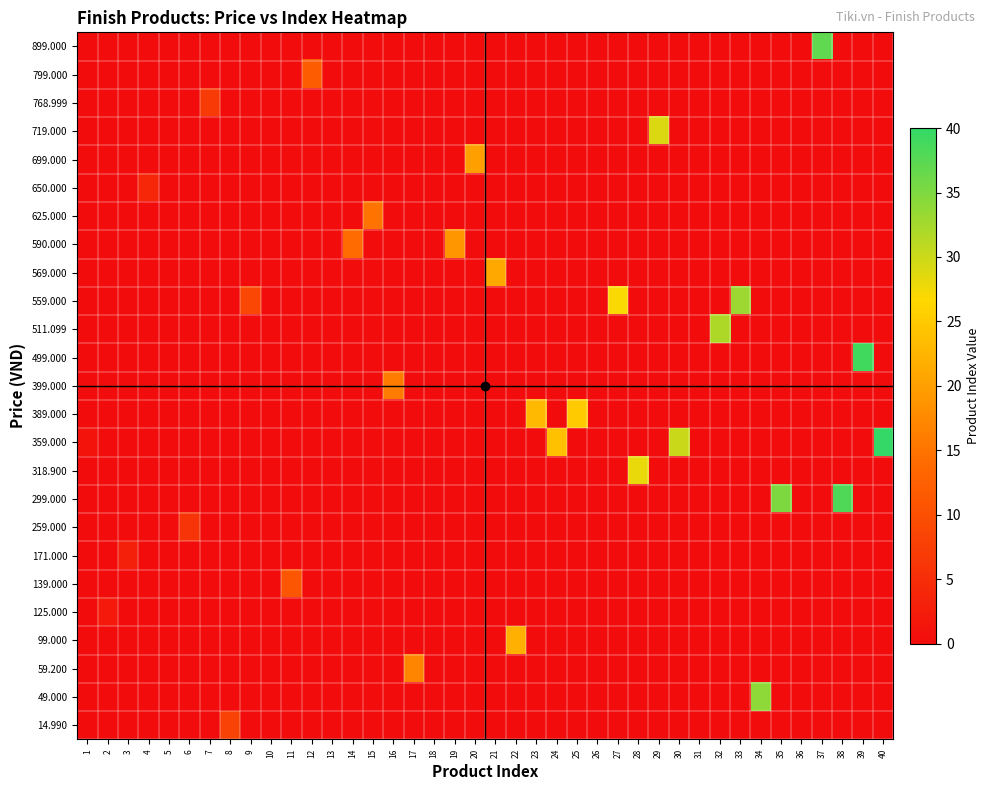

Reading left to right, list all the values displayed in this chart.

14.990: 1=0	2=0	3=0	4=0	5=0	6=0	7=0	8=8	9=0	10=0	11=0	12=0	13=0	14=0	15=0	16=0	17=0	18=0	19=0	20=0	21=0	22=0	23=0	24=0	25=0	26=0	27=0	28=0	29=0	30=0	31=0	32=0	33=0	34=0	35=0	36=0	37=0	38=0	39=0	40=0
49.000: 1=0	2=0	3=0	4=0	5=0	6=0	7=0	8=0	9=0	10=0	11=0	12=0	13=0	14=0	15=0	16=0	17=0	18=0	19=0	20=0	21=0	22=0	23=0	24=0	25=0	26=0	27=0	28=0	29=0	30=0	31=0	32=0	33=0	34=34	35=0	36=0	37=0	38=0	39=0	40=0
59.200: 1=0	2=0	3=0	4=0	5=0	6=0	7=0	8=0	9=0	10=0	11=0	12=0	13=0	14=0	15=0	16=0	17=17	18=0	19=0	20=0	21=0	22=0	23=0	24=0	25=0	26=0	27=0	28=0	29=0	30=0	31=0	32=0	33=0	34=0	35=0	36=0	37=0	38=0	39=0	40=0
99.000: 1=0	2=0	3=0	4=0	5=0	6=0	7=0	8=0	9=0	10=0	11=0	12=0	13=0	14=0	15=0	16=0	17=0	18=0	19=0	20=0	21=0	22=22	23=0	24=0	25=0	26=0	27=0	28=0	29=0	30=0	31=0	32=0	33=0	34=0	35=0	36=0	37=0	38=0	39=0	40=0
125.000: 1=0	2=2	3=0	4=0	5=0	6=0	7=0	8=0	9=0	10=0	11=0	12=0	13=0	14=0	15=0	16=0	17=0	18=0	19=0	20=0	21=0	22=0	23=0	24=0	25=0	26=0	27=0	28=0	29=0	30=0	31=0	32=0	33=0	34=0	35=0	36=0	37=0	38=0	39=0	40=0
139.000: 1=0	2=0	3=0	4=0	5=0	6=0	7=0	8=0	9=0	10=0	11=11	12=0	13=0	14=0	15=0	16=0	17=0	18=0	19=0	20=0	21=0	22=0	23=0	24=0	25=0	26=0	27=0	28=0	29=0	30=0	31=0	32=0	33=0	34=0	35=0	36=0	37=0	38=0	39=0	40=0
171.000: 1=0	2=0	3=3	4=0	5=0	6=0	7=0	8=0	9=0	10=0	11=0	12=0	13=0	14=0	15=0	16=0	17=0	18=0	19=0	20=0	21=0	22=0	23=0	24=0	25=0	26=0	27=0	28=0	29=0	30=0	31=0	32=0	33=0	34=0	35=0	36=0	37=0	38=0	39=0	40=0
259.000: 1=0	2=0	3=0	4=0	5=0	6=6	7=0	8=0	9=0	10=0	11=0	12=0	13=0	14=0	15=0	16=0	17=0	18=0	19=0	20=0	21=0	22=0	23=0	24=0	25=0	26=0	27=0	28=0	29=0	30=0	31=0	32=0	33=0	34=0	35=0	36=0	37=0	38=0	39=0	40=0
299.000: 1=0	2=0	3=0	4=0	5=0	6=0	7=0	8=0	9=0	10=0	11=0	12=0	13=0	14=0	15=0	16=0	17=0	18=0	19=0	20=0	21=0	22=0	23=0	24=0	25=0	26=0	27=0	28=0	29=0	30=0	31=0	32=0	33=0	34=0	35=35	36=0	37=0	38=38	39=0	40=0
318.900: 1=0	2=0	3=0	4=0	5=0	6=0	7=0	8=0	9=0	10=0	11=0	12=0	13=0	14=0	15=0	16=0	17=0	18=0	19=0	20=0	21=0	22=0	23=0	24=0	25=0	26=0	27=0	28=28	29=0	30=0	31=0	32=0	33=0	34=0	35=0	36=0	37=0	38=0	39=0	40=0
359.000: 1=1	2=0	3=0	4=0	5=0	6=0	7=0	8=0	9=0	10=0	11=0	12=0	13=0	14=0	15=0	16=0	17=0	18=0	19=0	20=0	21=0	22=0	23=0	24=24	25=0	26=0	27=0	28=0	29=0	30=30	31=0	32=0	33=0	34=0	35=0	36=0	37=0	38=0	39=0	40=40
389.000: 1=0	2=0	3=0	4=0	5=0	6=0	7=0	8=0	9=0	10=0	11=0	12=0	13=0	14=0	15=0	16=0	17=0	18=0	19=0	20=0	21=0	22=0	23=23	24=0	25=25	26=0	27=0	28=0	29=0	30=0	31=0	32=0	33=0	34=0	35=0	36=0	37=0	38=0	39=0	40=0
399.000: 1=0	2=0	3=0	4=0	5=0	6=0	7=0	8=0	9=0	10=0	11=0	12=0	13=0	14=0	15=0	16=16	17=0	18=0	19=0	20=0	21=0	22=0	23=0	24=0	25=0	26=0	27=0	28=0	29=0	30=0	31=0	32=0	33=0	34=0	35=0	36=0	37=0	38=0	39=0	40=0
499.000: 1=0	2=0	3=0	4=0	5=0	6=0	7=0	8=0	9=0	10=0	11=0	12=0	13=0	14=0	15=0	16=0	17=0	18=0	19=0	20=0	21=0	22=0	23=0	24=0	25=0	26=0	27=0	28=0	29=0	30=0	31=0	32=0	33=0	34=0	35=0	36=0	37=0	38=0	39=39	40=0
511.099: 1=0	2=0	3=0	4=0	5=0	6=0	7=0	8=0	9=0	10=0	11=0	12=0	13=0	14=0	15=0	16=0	17=0	18=0	19=0	20=0	21=0	22=0	23=0	24=0	25=0	26=0	27=0	28=0	29=0	30=0	31=0	32=32	33=0	34=0	35=0	36=0	37=0	38=0	39=0	40=0
559.000: 1=0	2=0	3=0	4=0	5=0	6=0	7=0	8=0	9=9	10=0	11=0	12=0	13=0	14=0	15=0	16=0	17=0	18=0	19=0	20=0	21=0	22=0	23=0	24=0	25=0	26=0	27=27	28=0	29=0	30=0	31=0	32=0	33=33	34=0	35=0	36=0	37=0	38=0	39=0	40=0
569.000: 1=0	2=0	3=0	4=0	5=0	6=0	7=0	8=0	9=0	10=0	11=0	12=0	13=0	14=0	15=0	16=0	17=0	18=0	19=0	20=0	21=21	22=0	23=0	24=0	25=0	26=0	27=0	28=0	29=0	30=0	31=0	32=0	33=0	34=0	35=0	36=0	37=0	38=0	39=0	40=0
590.000: 1=0	2=0	3=0	4=0	5=0	6=0	7=0	8=0	9=0	10=0	11=0	12=0	13=0	14=14	15=0	16=0	17=0	18=0	19=19	20=0	21=0	22=0	23=0	24=0	25=0	26=0	27=0	28=0	29=0	30=0	31=0	32=0	33=0	34=0	35=0	36=0	37=0	38=0	39=0	40=0
625.000: 1=0	2=0	3=0	4=0	5=0	6=0	7=0	8=0	9=0	10=0	11=0	12=0	13=0	14=0	15=15	16=0	17=0	18=0	19=0	20=0	21=0	22=0	23=0	24=0	25=0	26=0	27=0	28=0	29=0	30=0	31=0	32=0	33=0	34=0	35=0	36=0	37=0	38=0	39=0	40=0
650.000: 1=0	2=0	3=0	4=4	5=0	6=0	7=0	8=0	9=0	10=0	11=0	12=0	13=0	14=0	15=0	16=0	17=0	18=0	19=0	20=0	21=0	22=0	23=0	24=0	25=0	26=0	27=0	28=0	29=0	30=0	31=0	32=0	33=0	34=0	35=0	36=0	37=0	38=0	39=0	40=0
699.000: 1=0	2=0	3=0	4=0	5=0	6=0	7=0	8=0	9=0	10=0	11=0	12=0	13=0	14=0	15=0	16=0	17=0	18=0	19=0	20=20	21=0	22=0	23=0	24=0	25=0	26=0	27=0	28=0	29=0	30=0	31=0	32=0	33=0	34=0	35=0	36=0	37=0	38=0	39=0	40=0
719.000: 1=0	2=0	3=0	4=0	5=0	6=0	7=0	8=0	9=0	10=0	11=0	12=0	13=0	14=0	15=0	16=0	17=0	18=0	19=0	20=0	21=0	22=0	23=0	24=0	25=0	26=0	27=0	28=0	29=29	30=0	31=0	32=0	33=0	34=0	35=0	36=0	37=0	38=0	39=0	40=0
768.999: 1=0	2=0	3=0	4=0	5=0	6=0	7=7	8=0	9=0	10=0	11=0	12=0	13=0	14=0	15=0	16=0	17=0	18=0	19=0	20=0	21=0	22=0	23=0	24=0	25=0	26=0	27=0	28=0	29=0	30=0	31=0	32=0	33=0	34=0	35=0	36=0	37=0	38=0	39=0	40=0
799.000: 1=0	2=0	3=0	4=0	5=0	6=0	7=0	8=0	9=0	10=0	11=0	12=12	13=0	14=0	15=0	16=0	17=0	18=0	19=0	20=0	21=0	22=0	23=0	24=0	25=0	26=0	27=0	28=0	29=0	30=0	31=0	32=0	33=0	34=0	35=0	36=0	37=0	38=0	39=0	40=0
899.000: 1=0	2=0	3=0	4=0	5=0	6=0	7=0	8=0	9=0	10=0	11=0	12=0	13=0	14=0	15=0	16=0	17=0	18=0	19=0	20=0	21=0	22=0	23=0	24=0	25=0	26=0	27=0	28=0	29=0	30=0	31=0	32=0	33=0	34=0	35=0	36=0	37=37	38=0	39=0	40=0